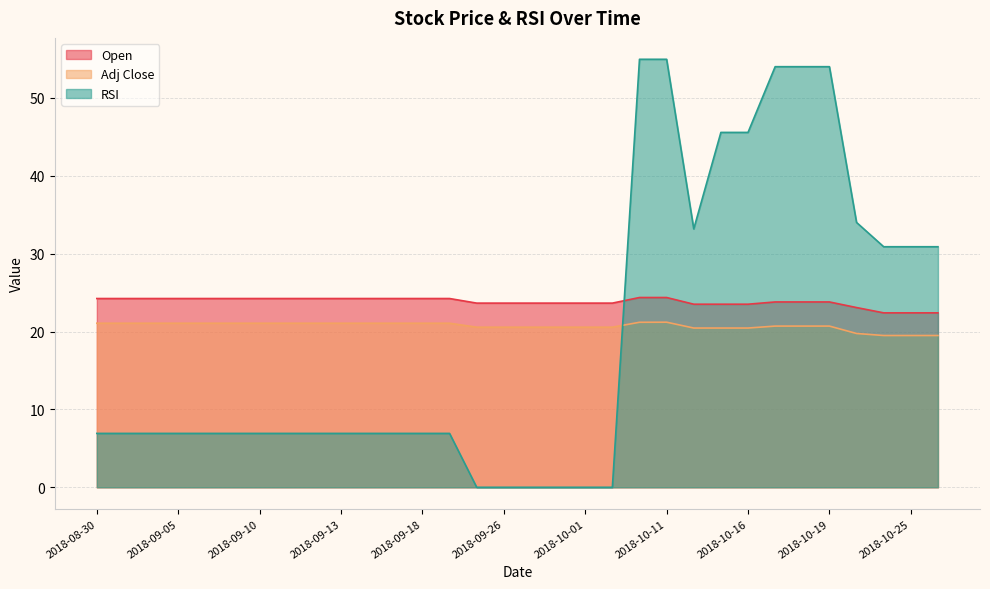

What is the maximum value for Adj Close?

21.2